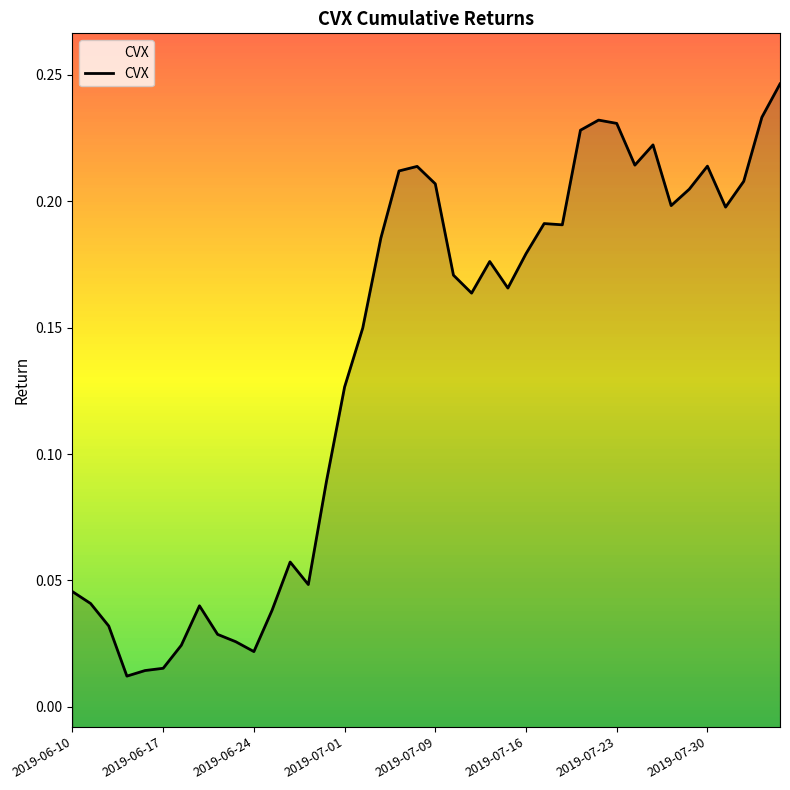

What position from the right is 27?

13